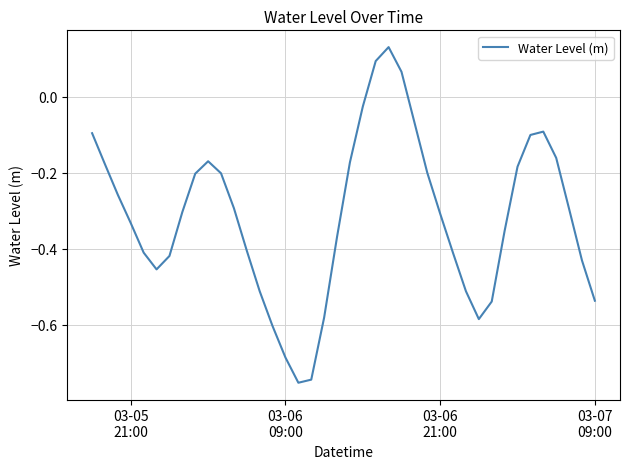

What is the difference between the maximum and minimum values?

0.9